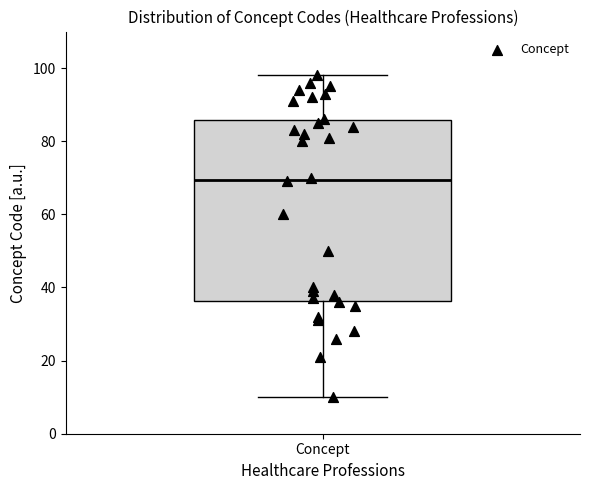

Transcribe this box plot: give where the median line is, the range the box spans, and where the two whiskers end, as read against the y-axis. The values are not printed on the chart, so give them approximately, as read against the axis.

median 70, box 36 to 86, whiskers 10 to 98